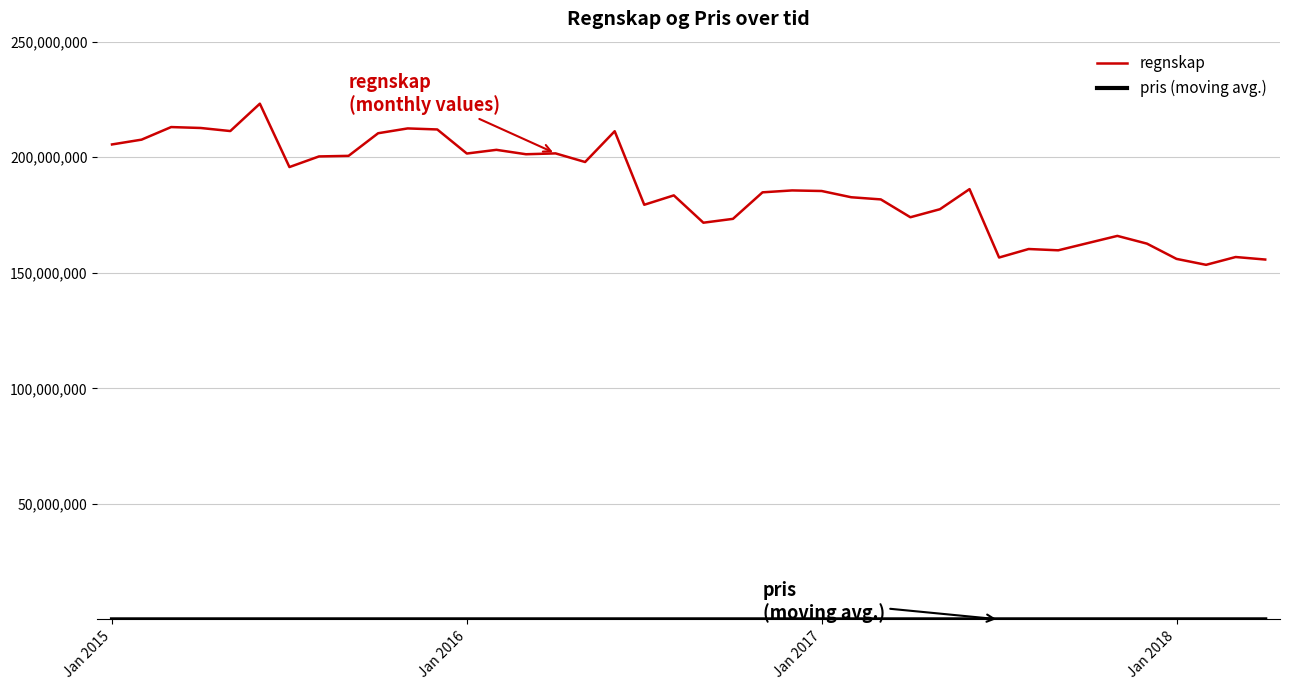

Which series has the widest spread of values?

regnskap